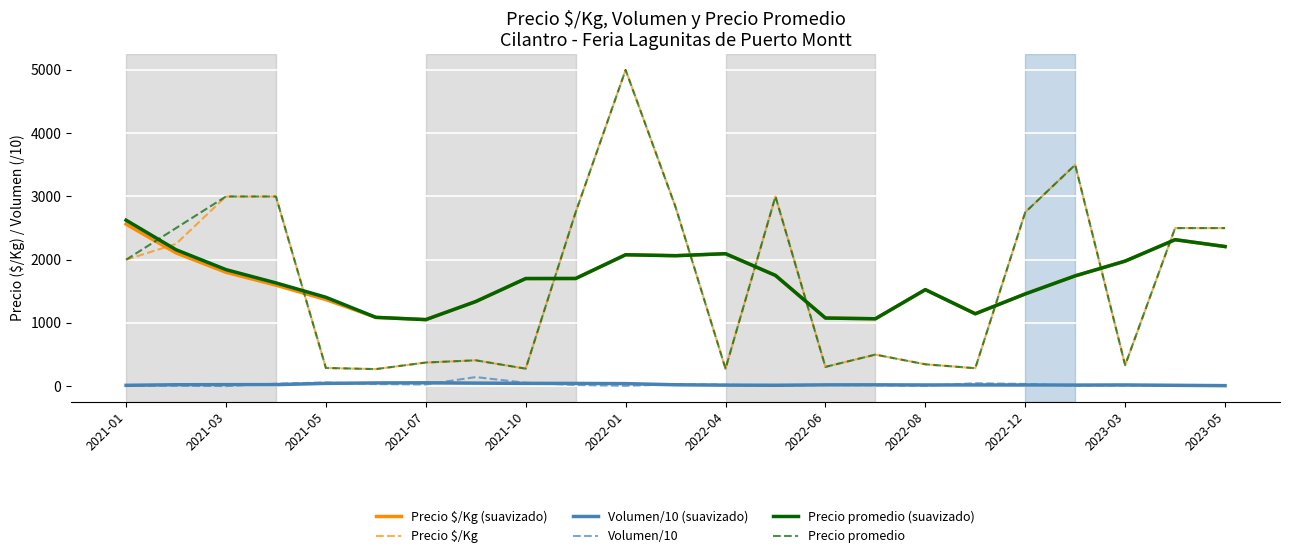

True or false: Volumen/10 and Precio $/Kg (suavizado) cross at least once.

False